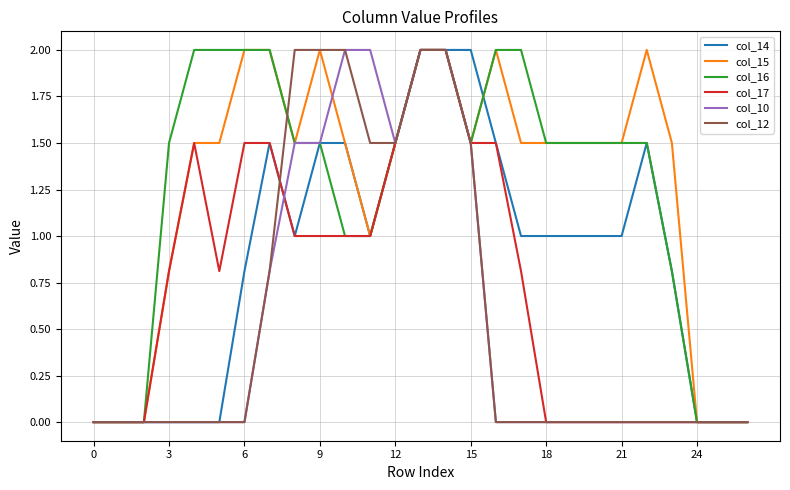

What is the difference between the maximum and minimum values in the col_15 series?

2.0